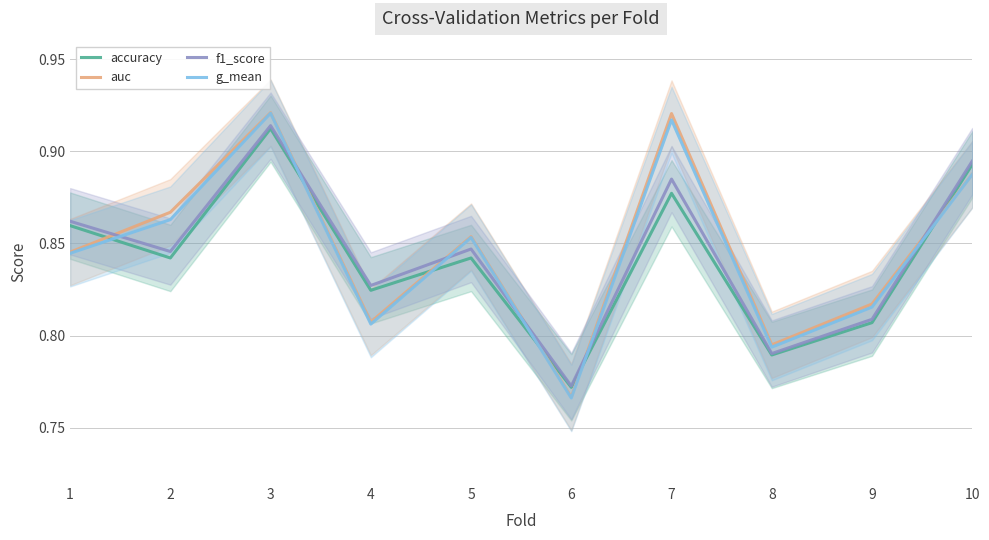

At which category does g_mean reach its first local peak?

3